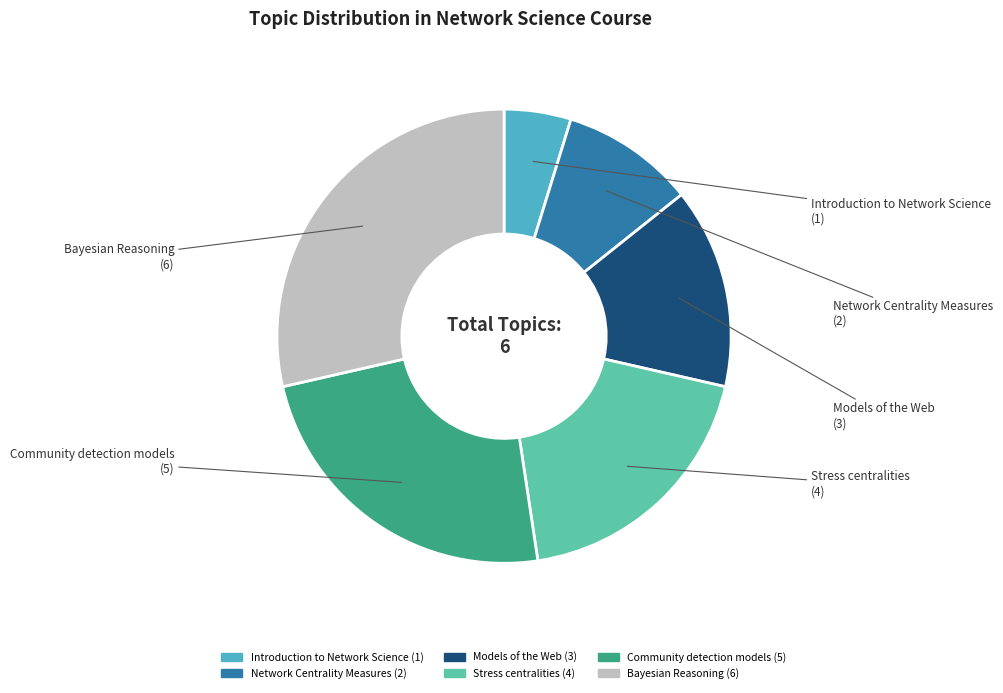

Which has a higher value, Community detection models or Stress centralities?

Community detection models